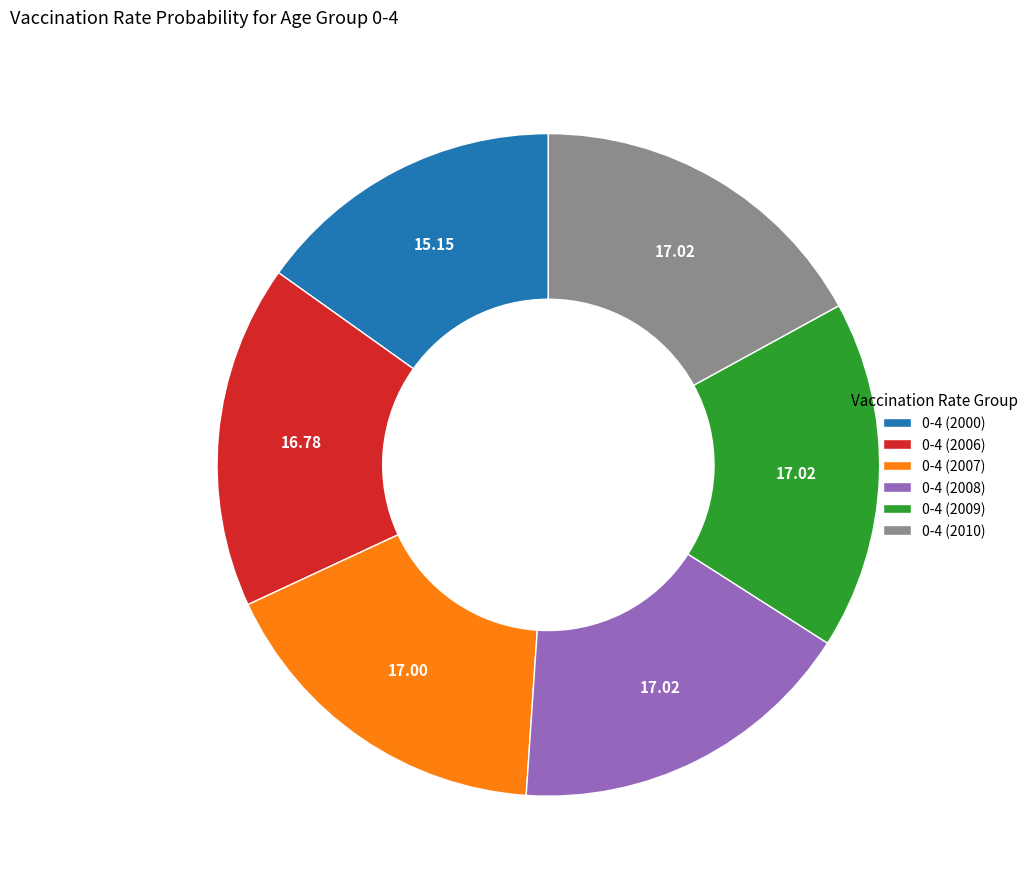

How many slices are in this pie chart?

6